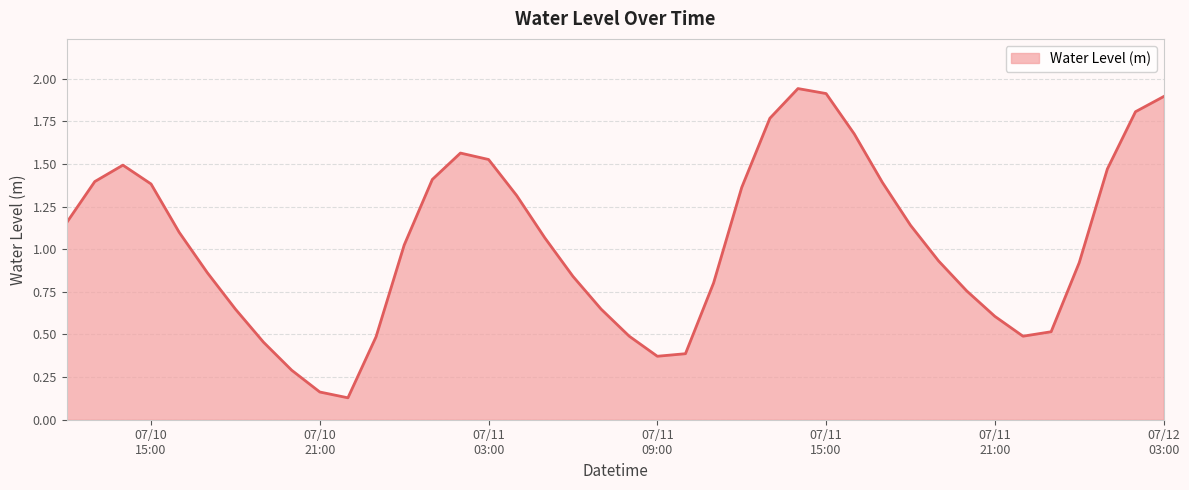

How many categories are shown in the chart?

40